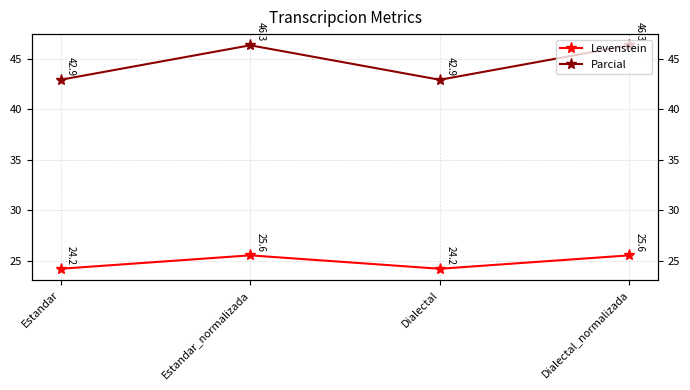

What is the sum of all Levenstein values?

99.6